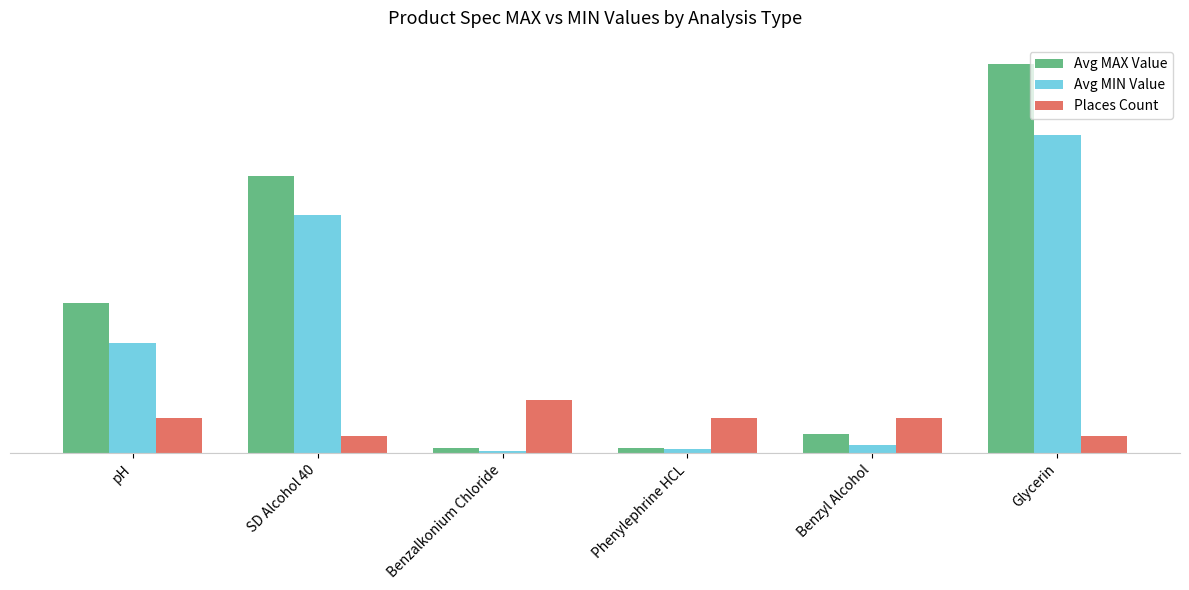

What are all the series names shown in the legend?

Avg MAX Value, Avg MIN Value, Places Count